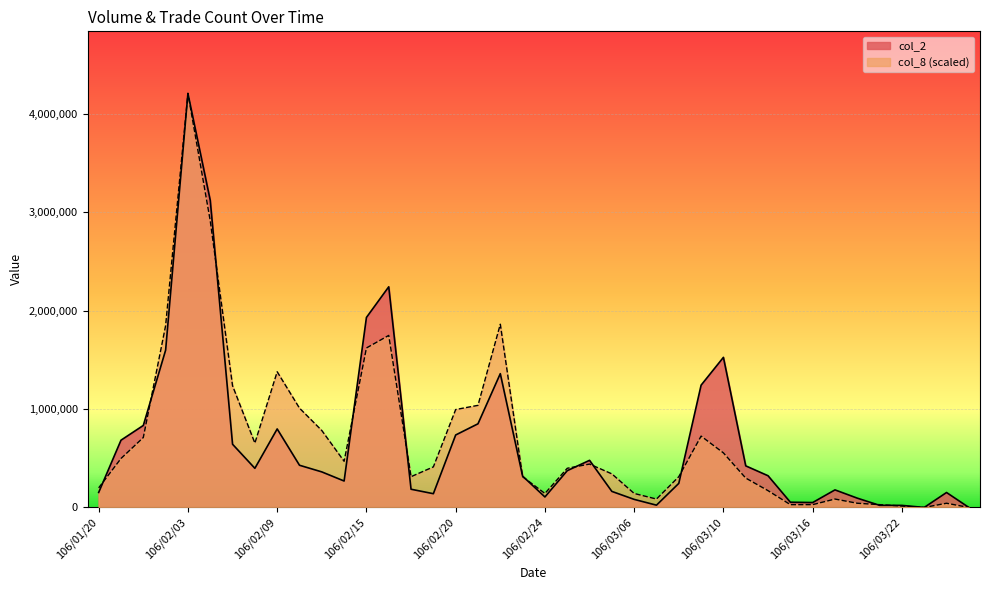

Which series has the largest range (max minus min)?

col_2